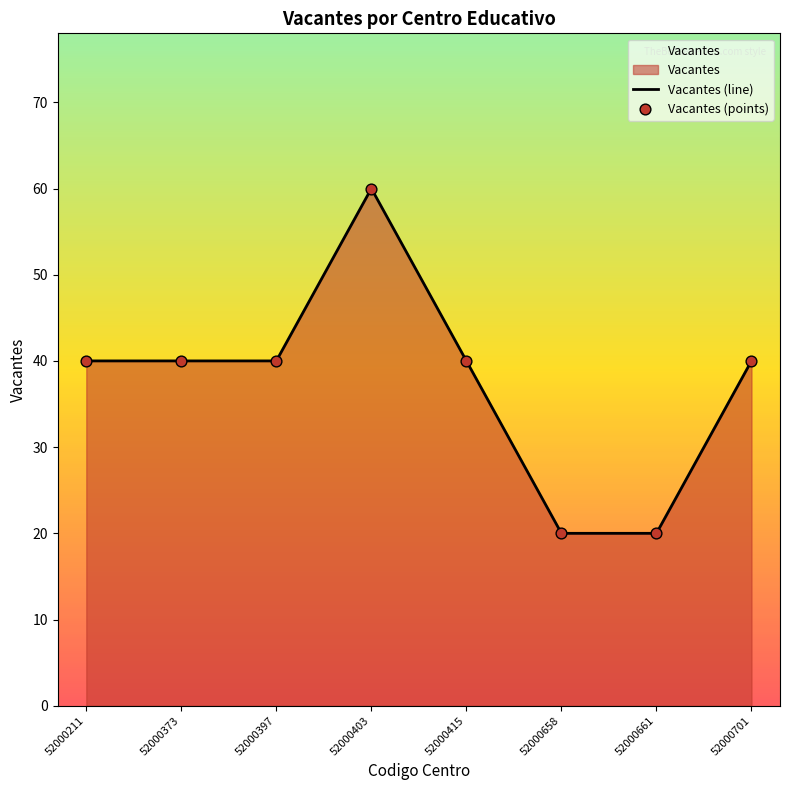

Which series contains the highest Y value?

Vacantes (line)